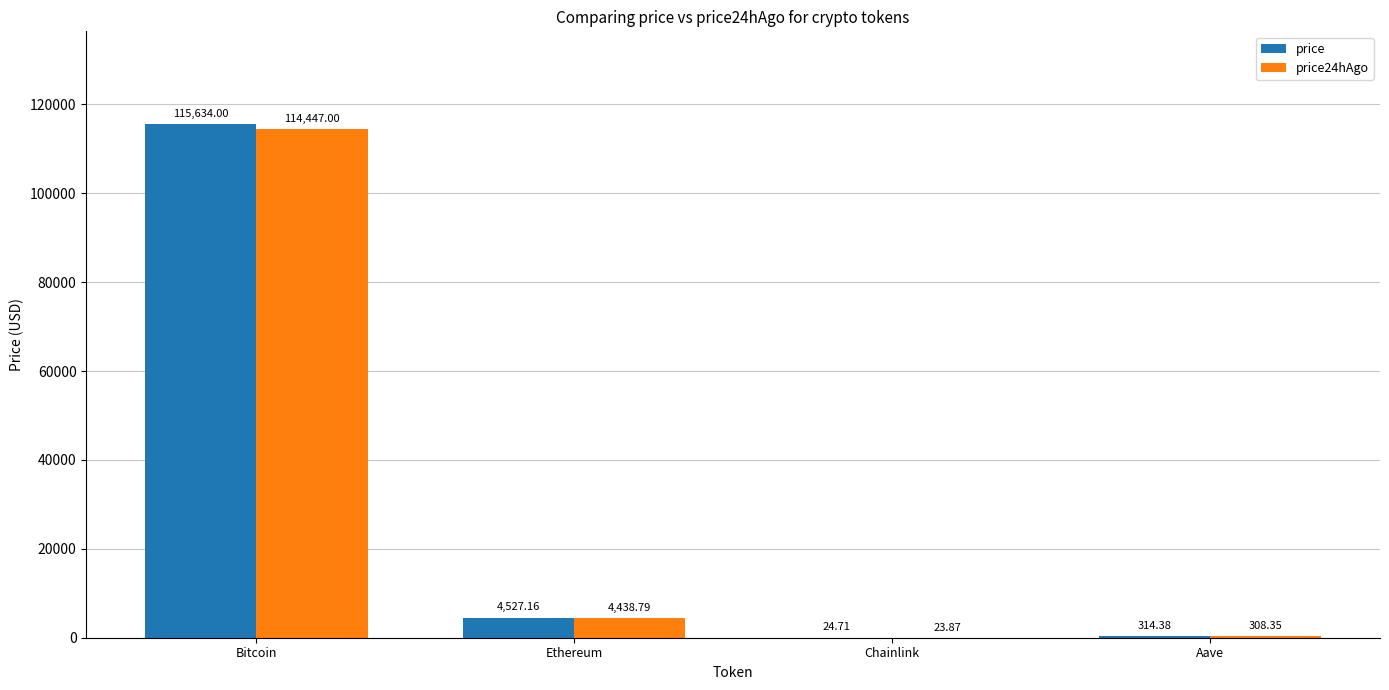

Which series has the largest total across all categories?

price